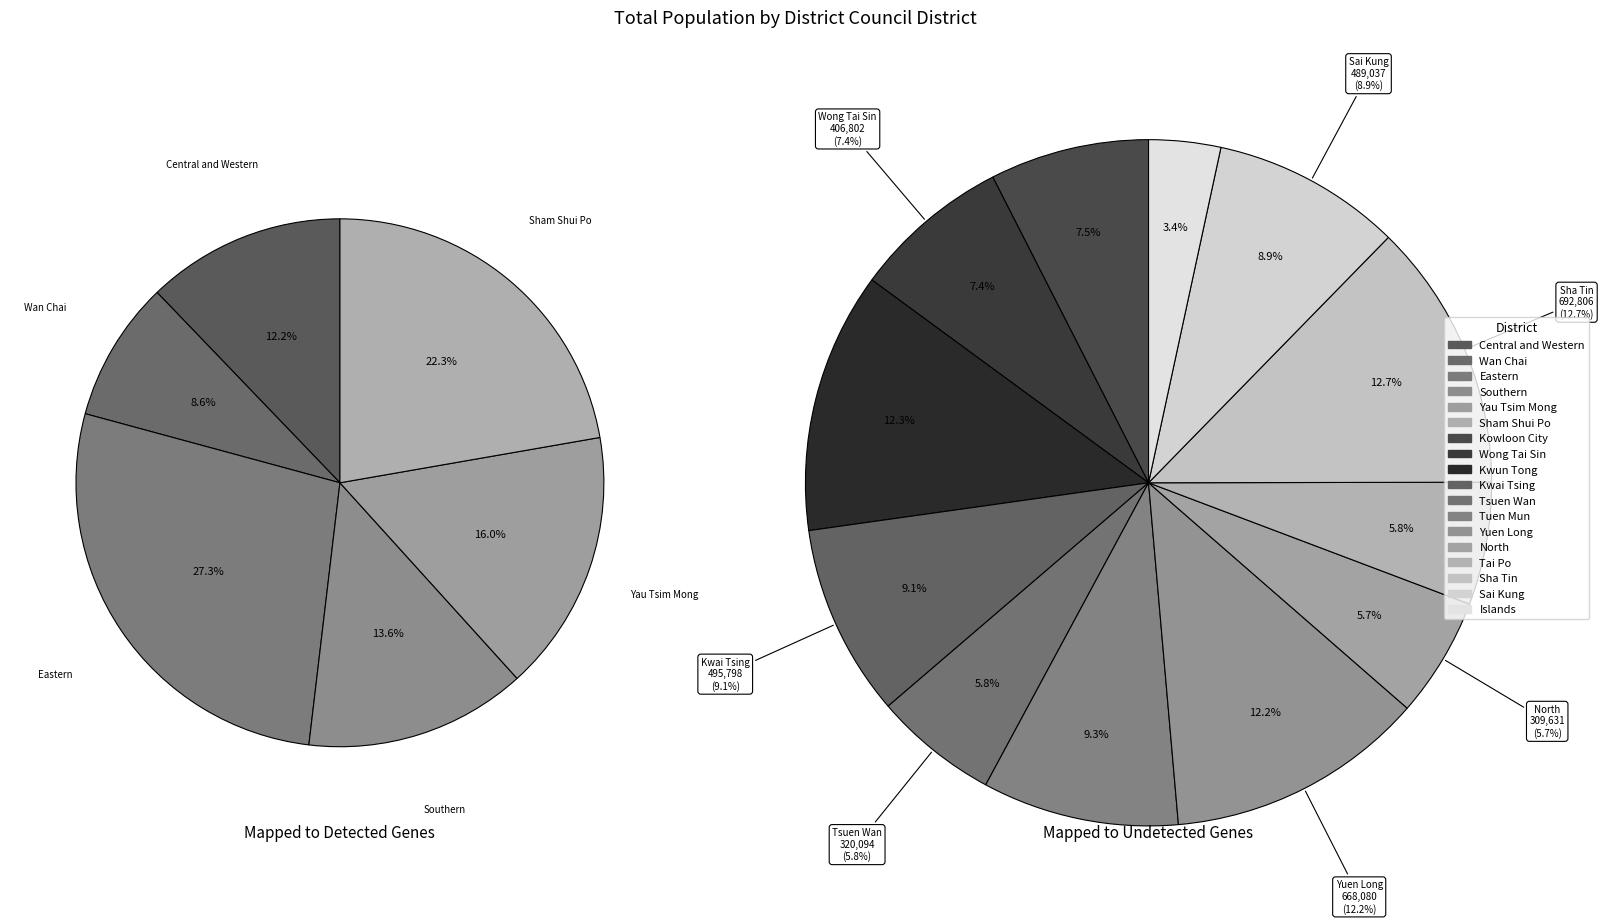

True or false: Yuen Long accounts for 2% of the total.

False